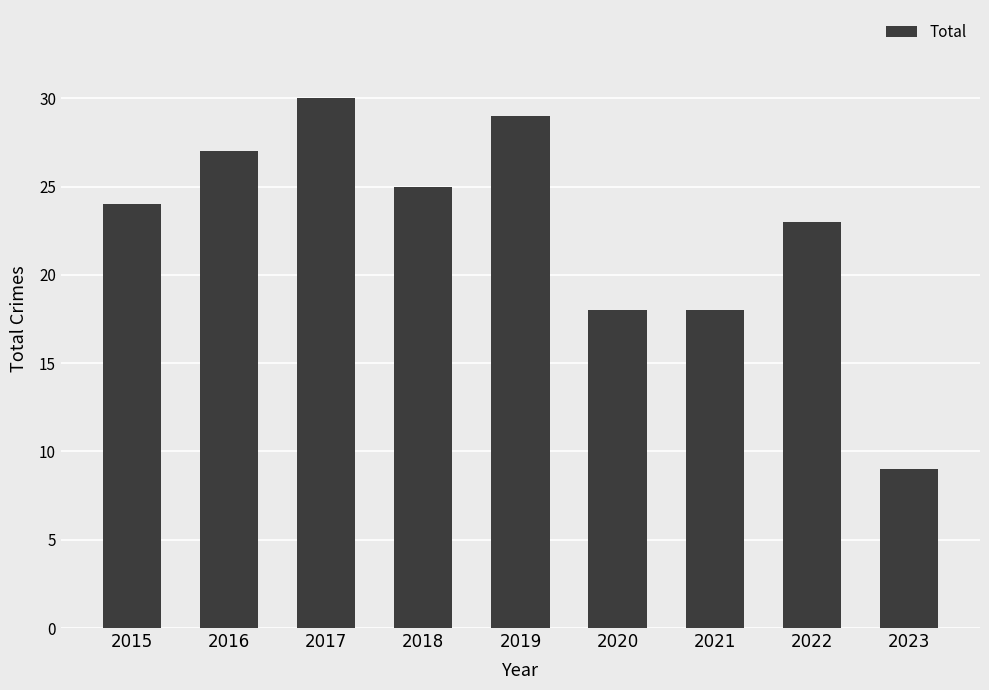

How many values are below 24?

4